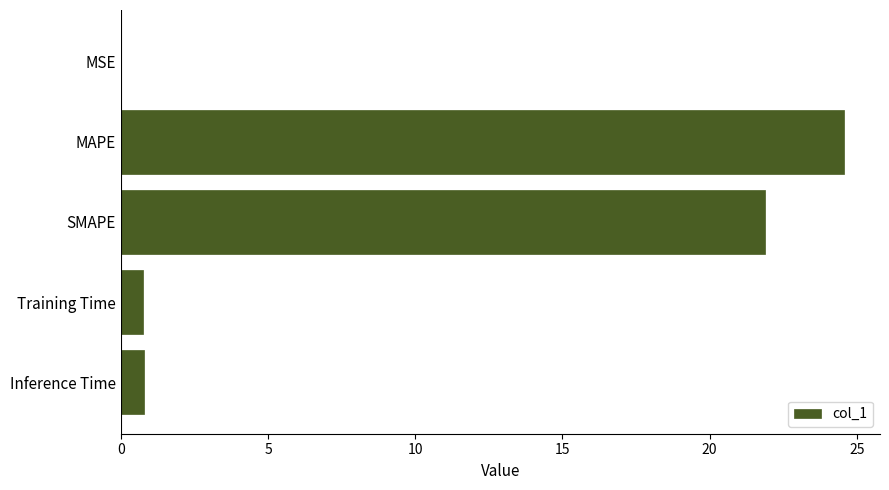

What is the greatest value displayed?

24.6